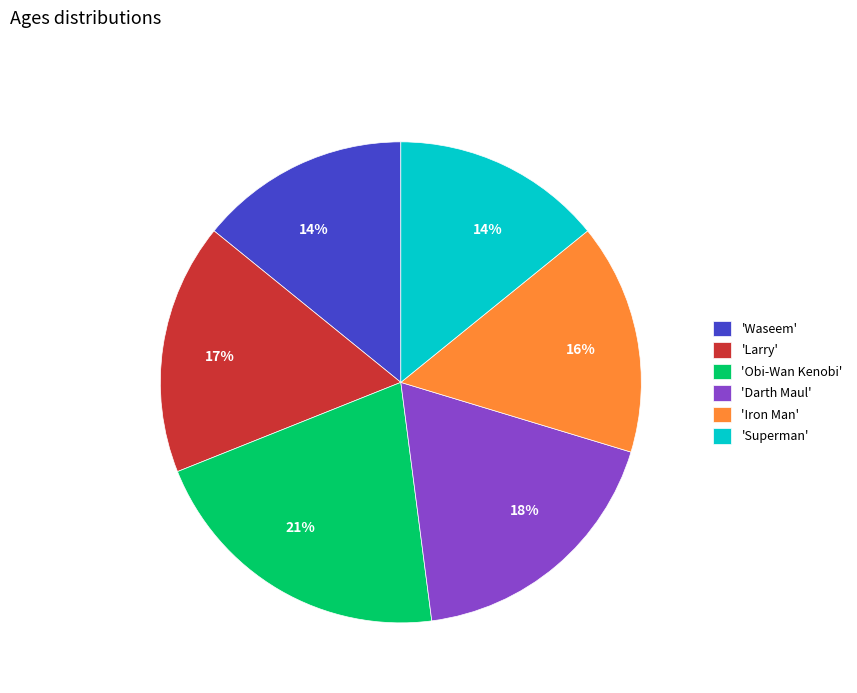

To the nearest percent, what is the difference between the largest and smallest slice percentages?

7%